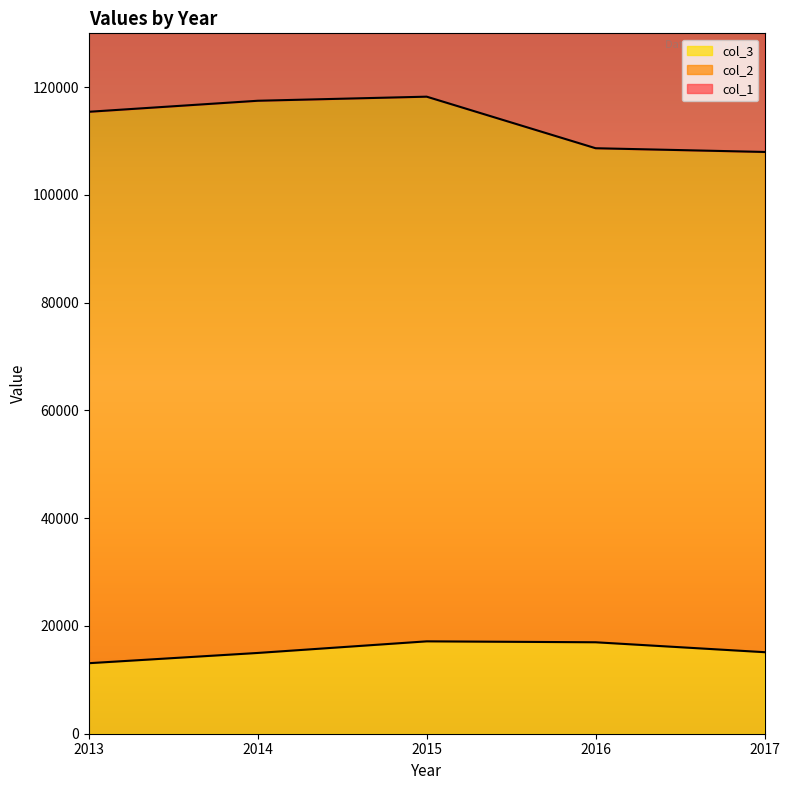

The value of col_3 at 2014 is 9476. True or false?

False